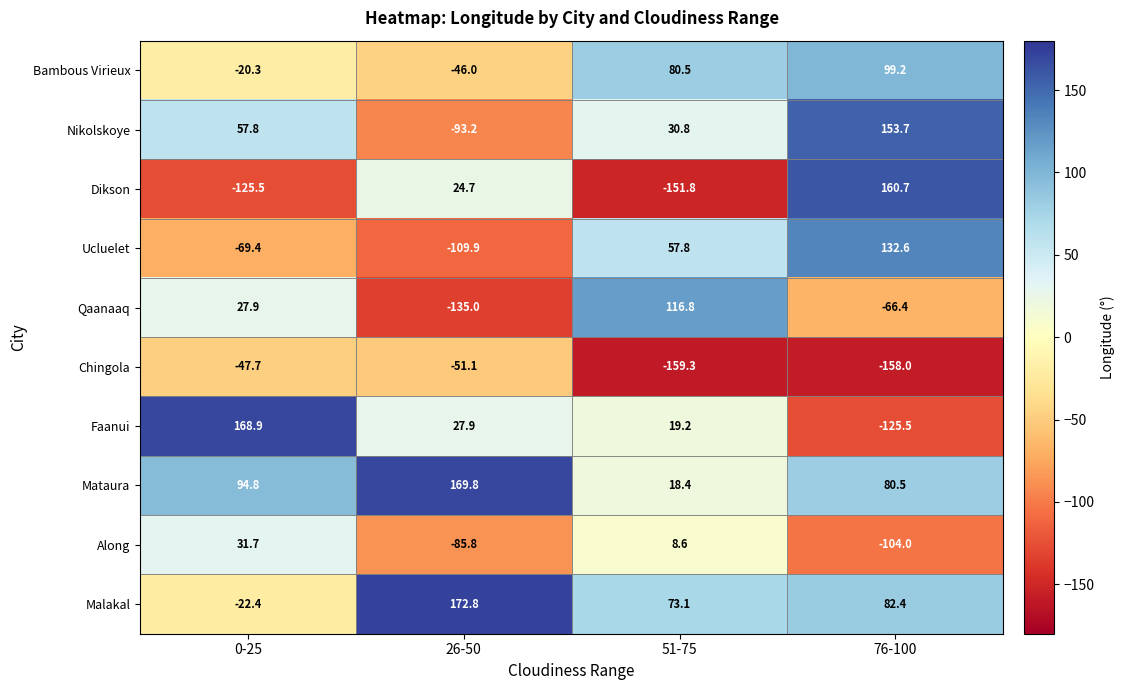

At how many categories does at least one series exceed 6?

4